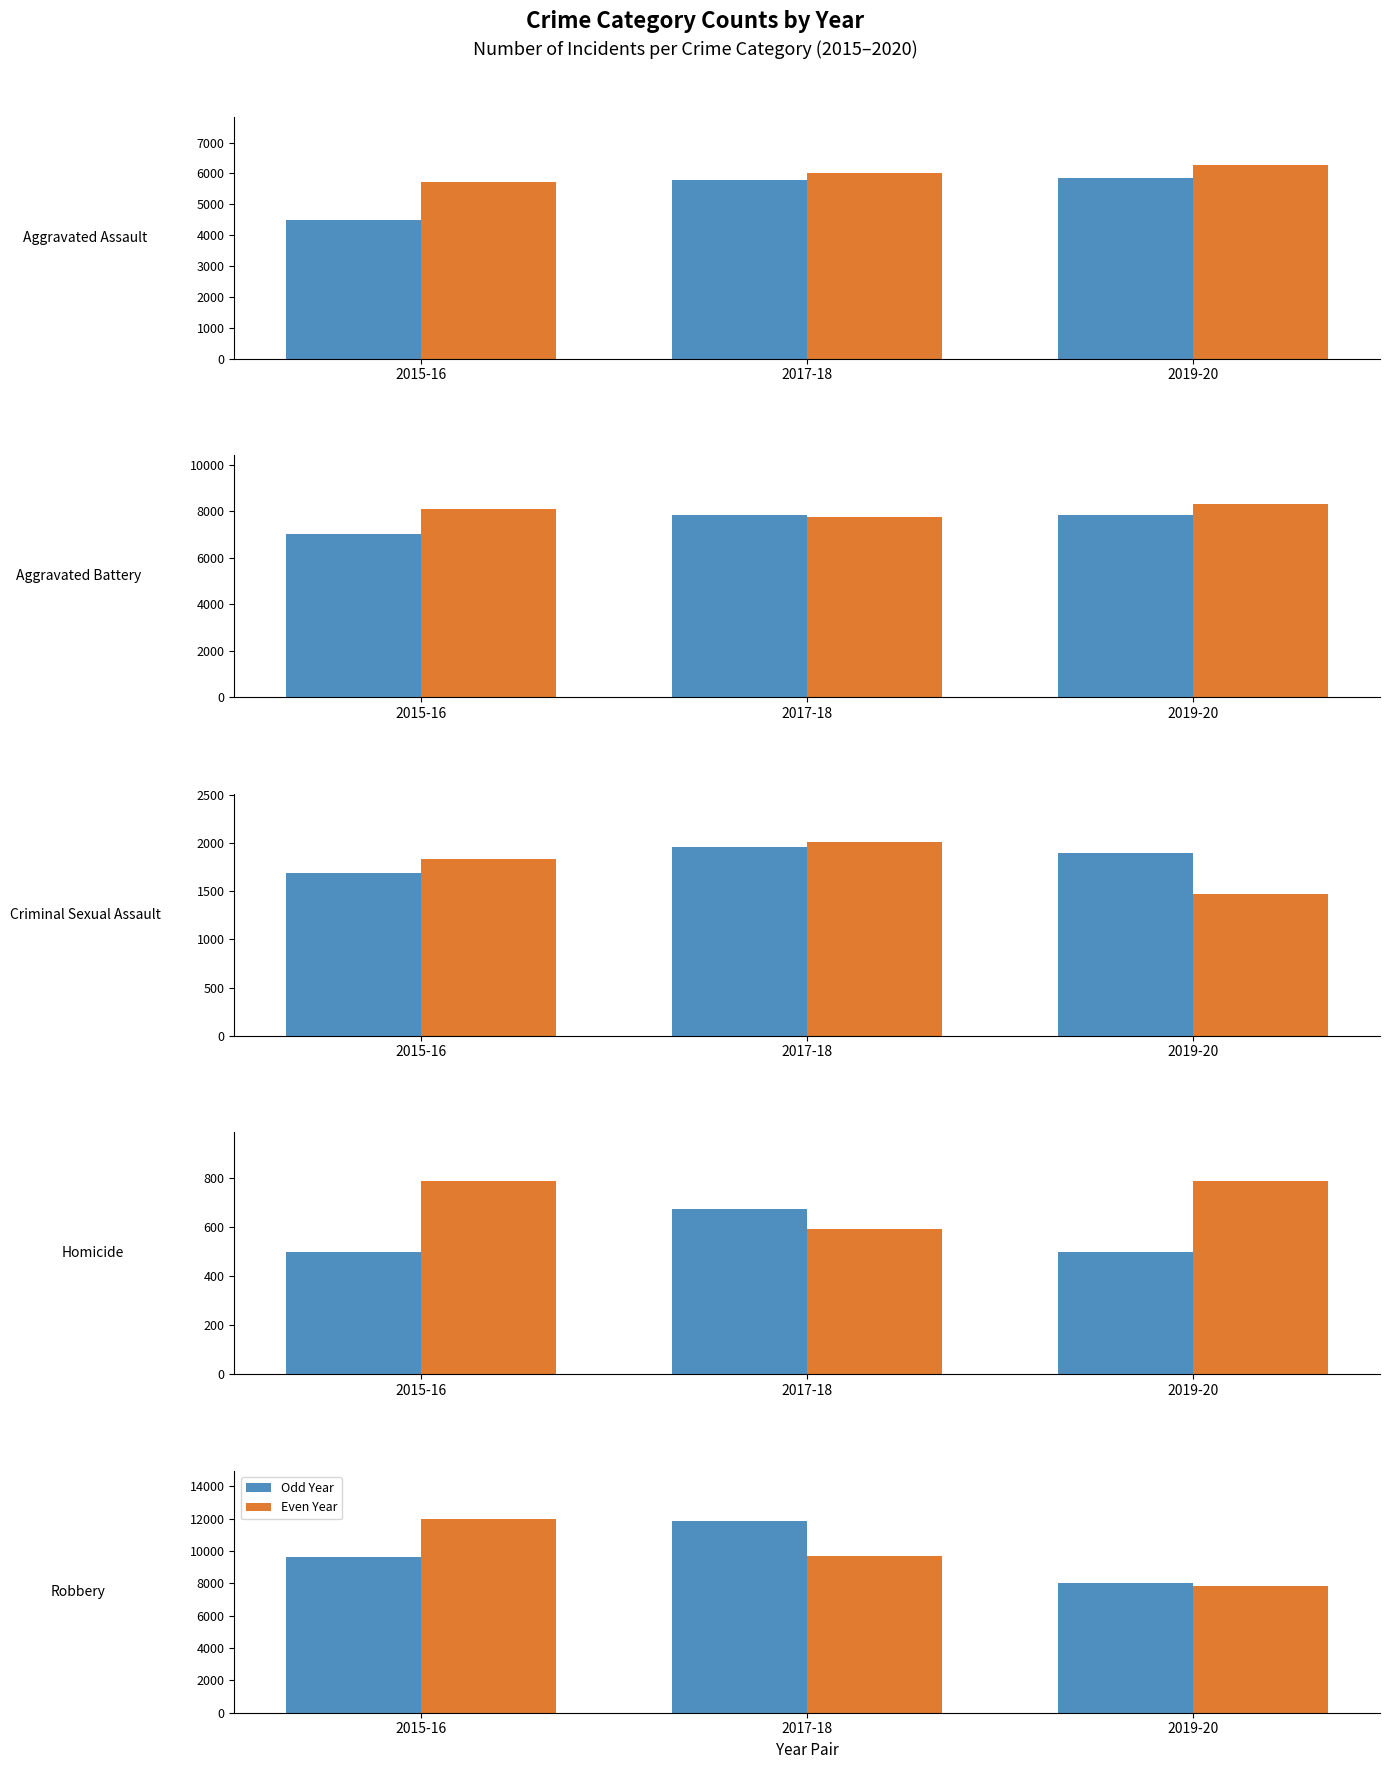

What is the sum of the Even Year values at 2019-20 and 2015-16?

19815